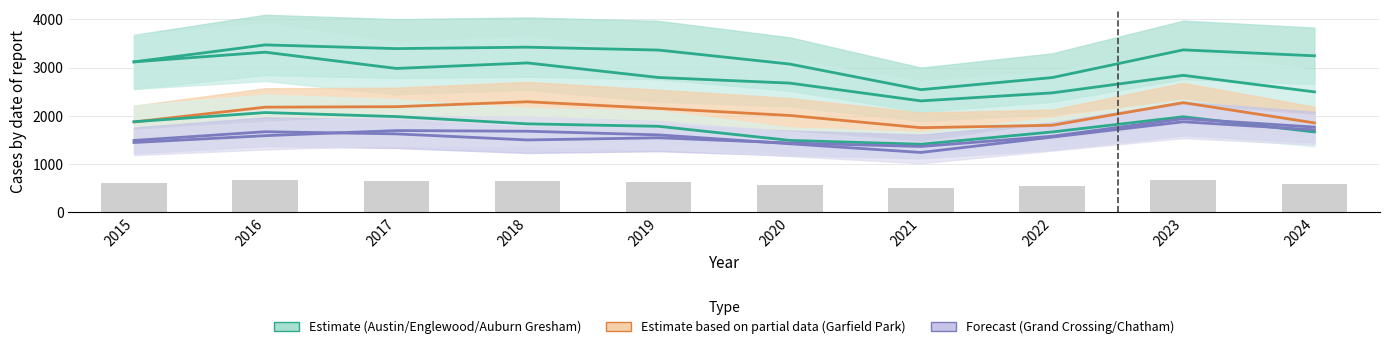

What is the value of the Austin bar at the 1st from the left?

3118